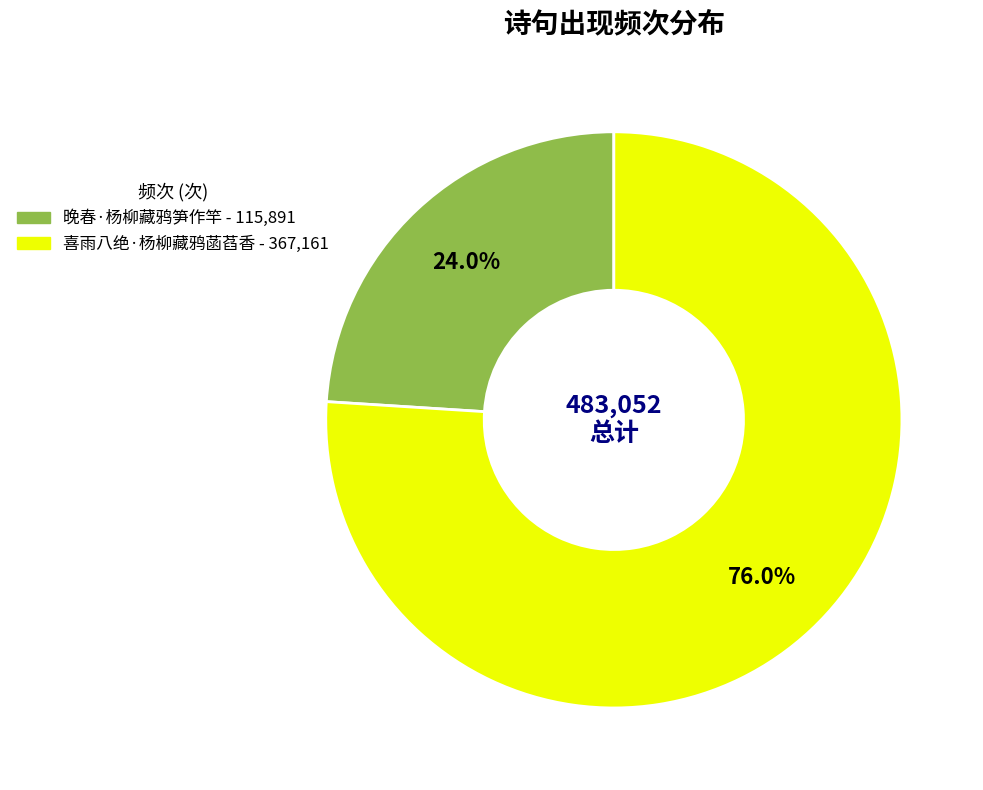

Do 晚春·杨柳藏鸦笋作竿 and 喜雨八绝·杨柳藏鸦菡萏香 together represent more than half of the pie?

Yes